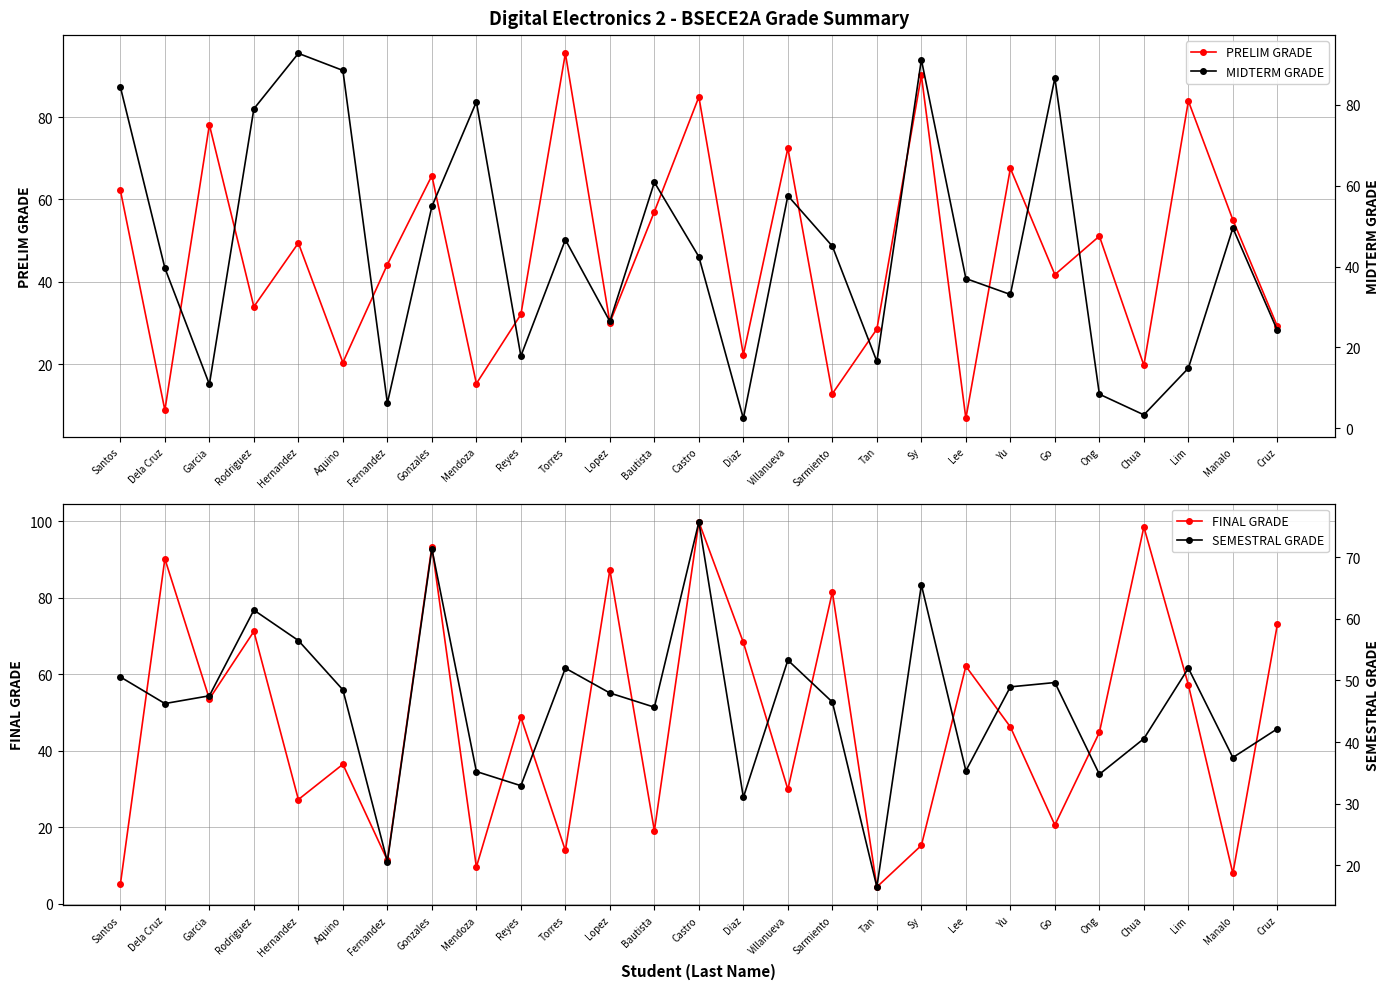

How many interior local peaks does the MIDTERM GRADE series have?

8